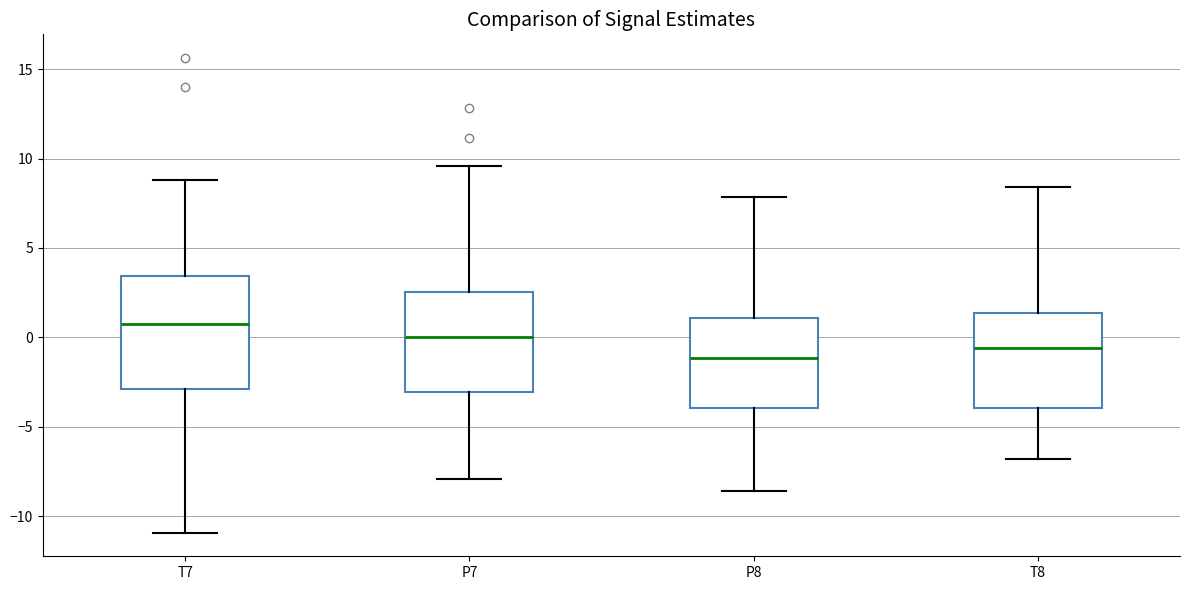

Reading left to right, transcribe this box plot: for each box, give where its median line is, the range the box spans, and where its two whiskers end, as read against the y-axis. The values are not printed on the chart, so give them approximately, as read against the axis.

T7: median 1.0, box -3.0 to 3.5, whiskers -11.0 to 9.0
P7: median 0.0, box -3.0 to 2.5, whiskers -8.0 to 9.5
P8: median -1.0, box -4.0 to 1.0, whiskers -8.5 to 8.0
T8: median -0.5, box -4.0 to 1.5, whiskers -7.0 to 8.5